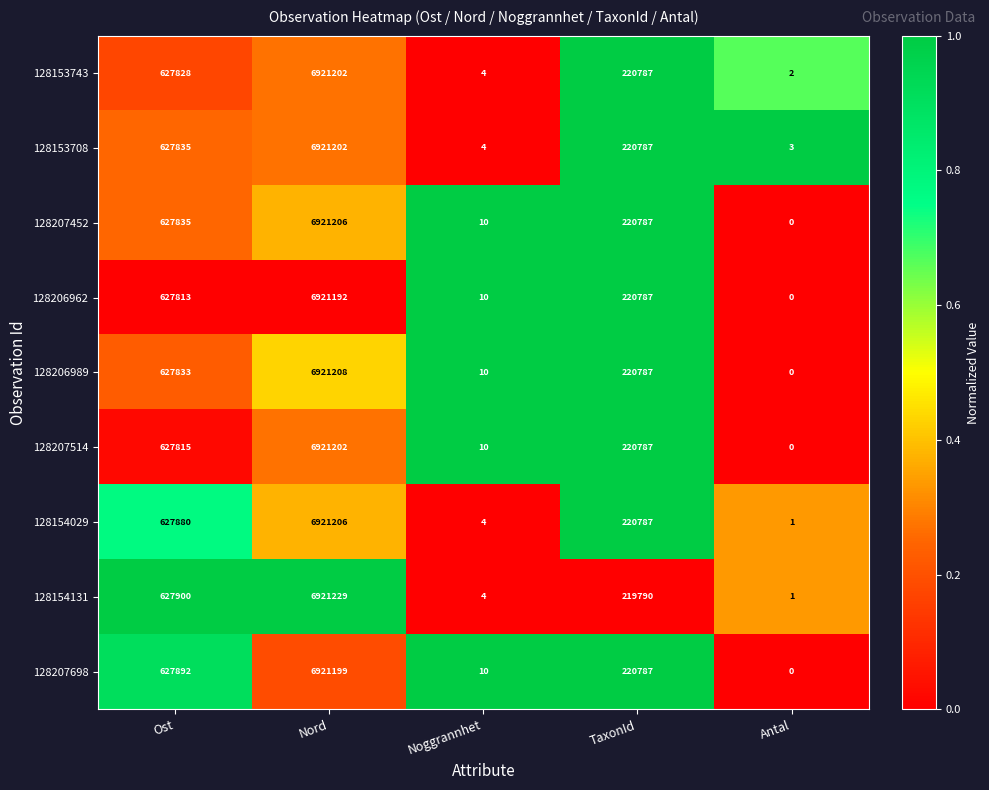

What is the difference between the maximum and minimum values in the 128154029 series?

6921205